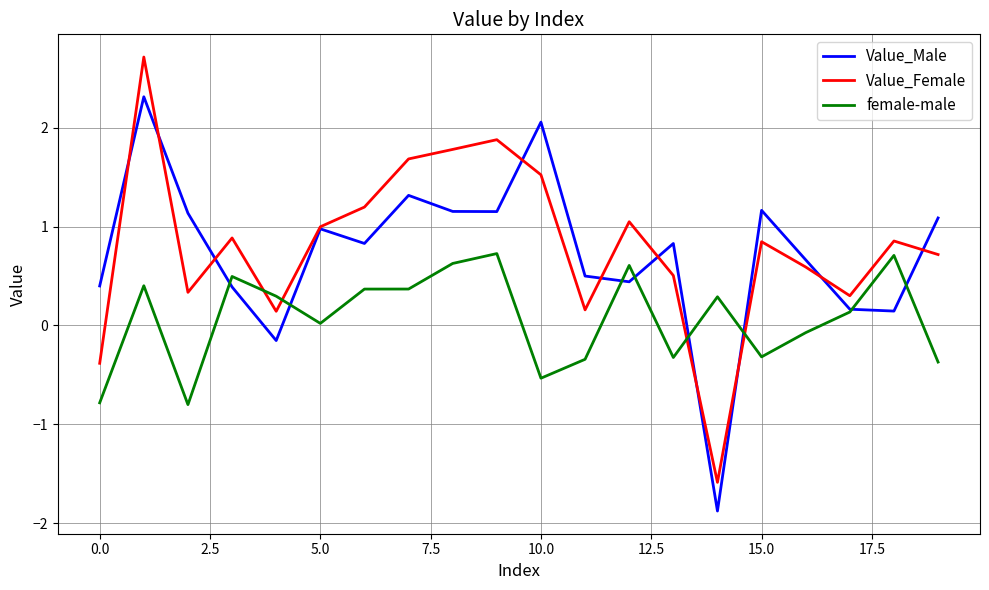

Which series has the widest spread of values?

Value_Female